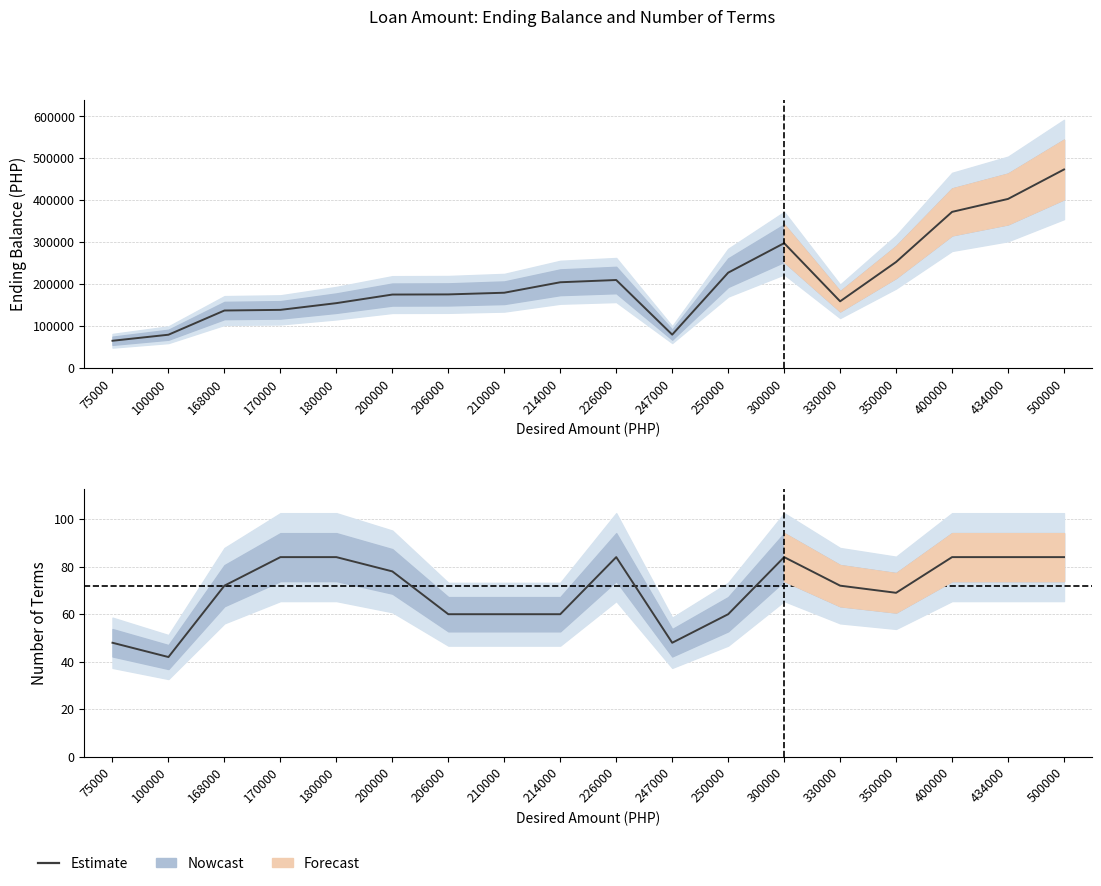

What is the difference between the second highest and minimum values?

42